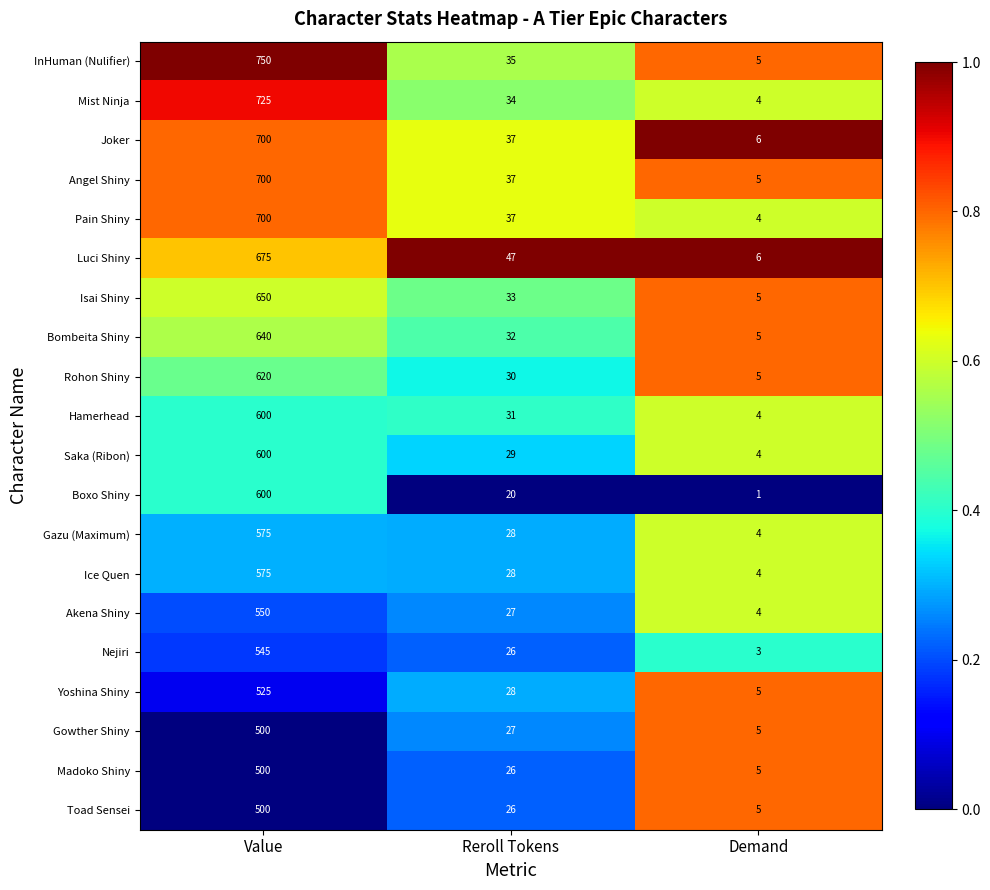

What is the approximate value of Gazu (Maximum) at Value, to the nearest 10?

580